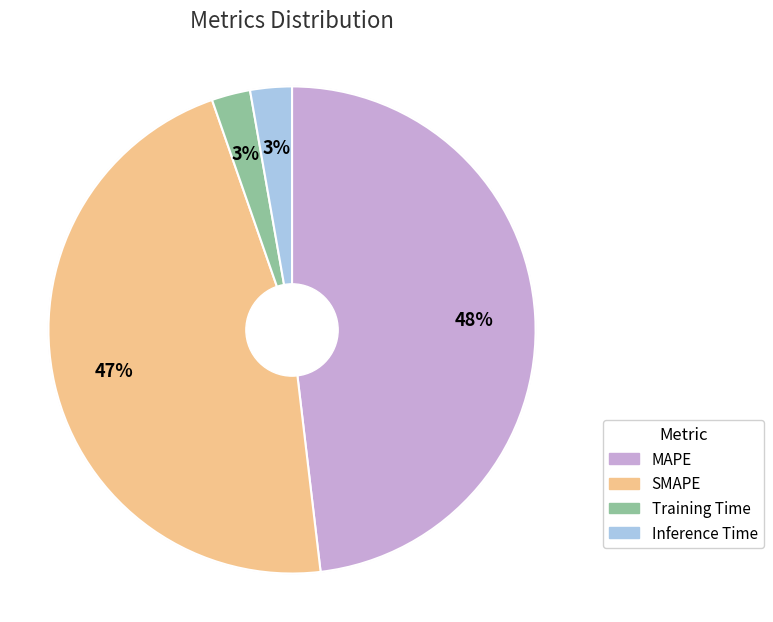

Is the sum of Training Time and Inference Time greater than half?

No